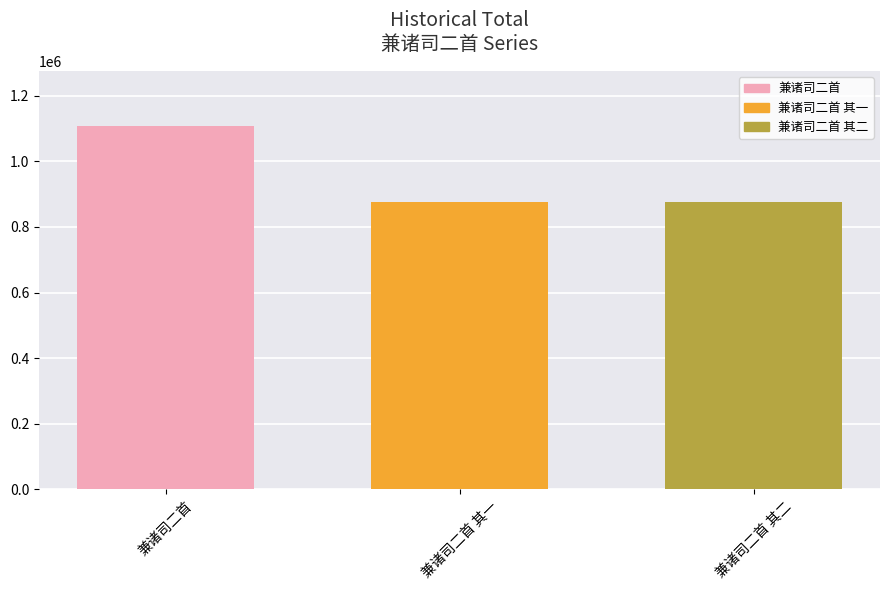

The chart shows a value of 875632 at 兼诸司二首 其二. True or false?

True